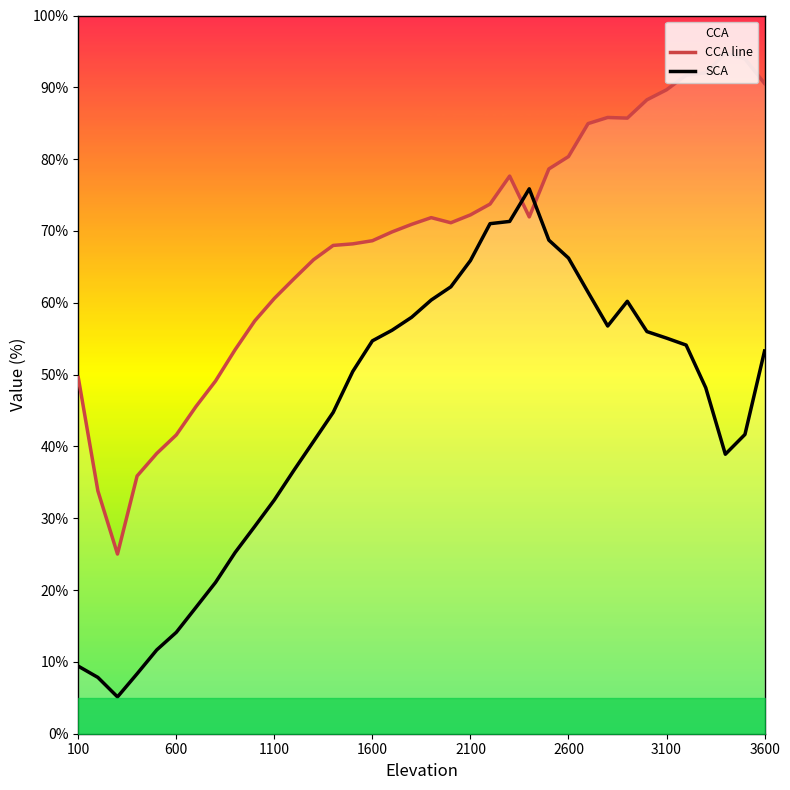

How many data points in SCA are less than 53?

18